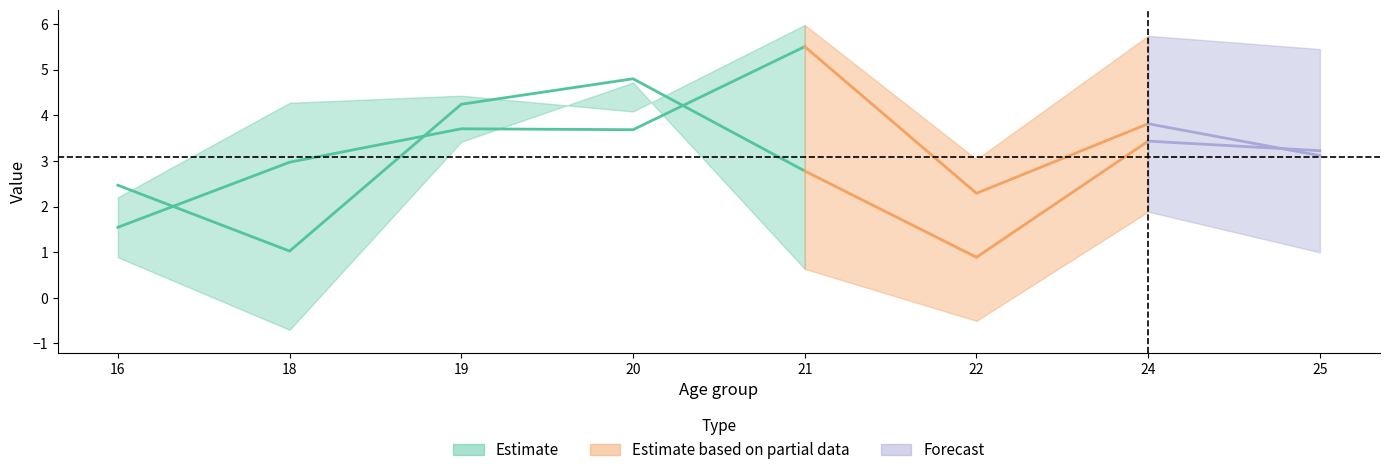

What is the total value across all series at 19?

15.9